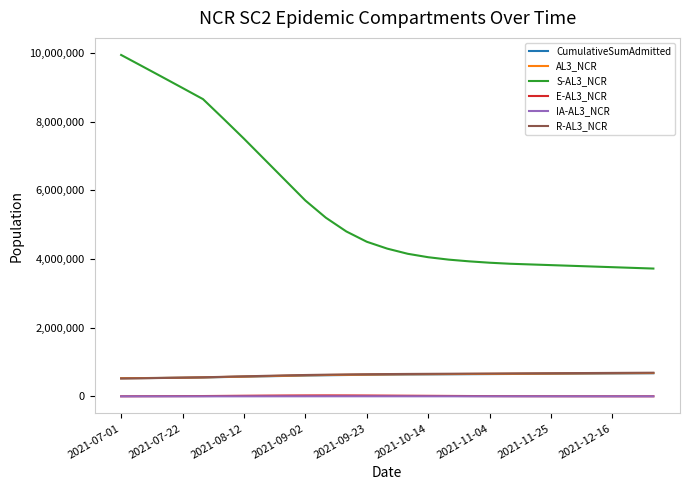

Which series has the largest total across all categories?

S-AL3_NCR